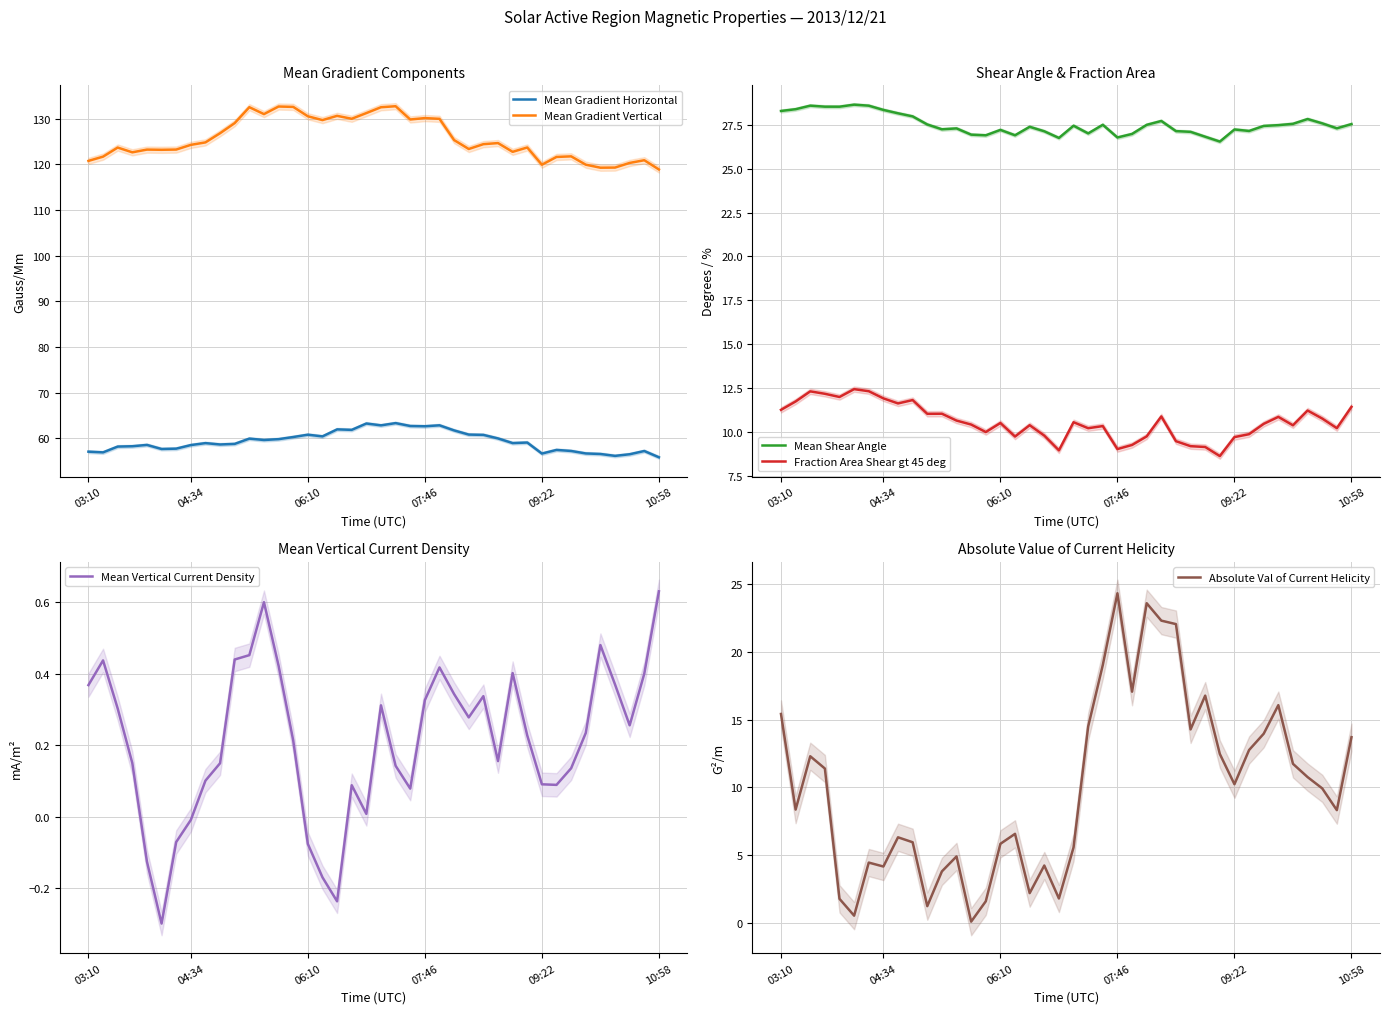

True or false: Mean Gradient Horizontal and Mean Gradient Vertical intersect in this chart.

False